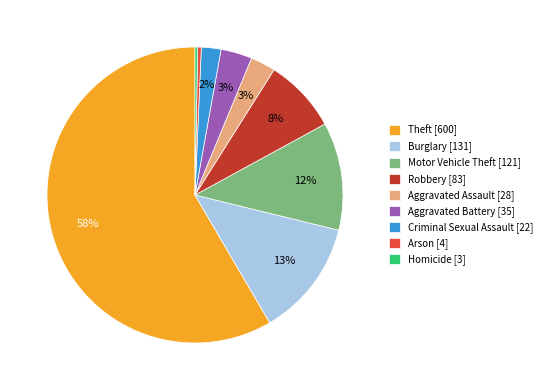

To the nearest percent, what is the average slice percentage?

11%